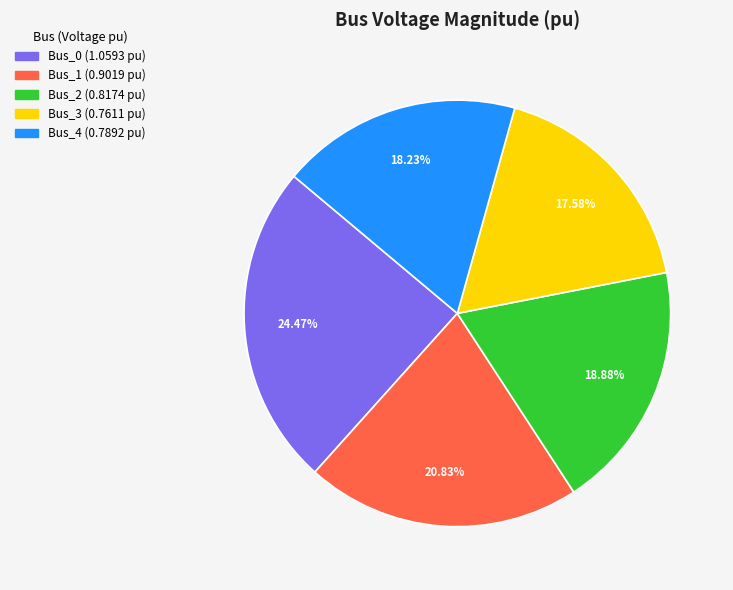

How many segments does this pie chart have?

5